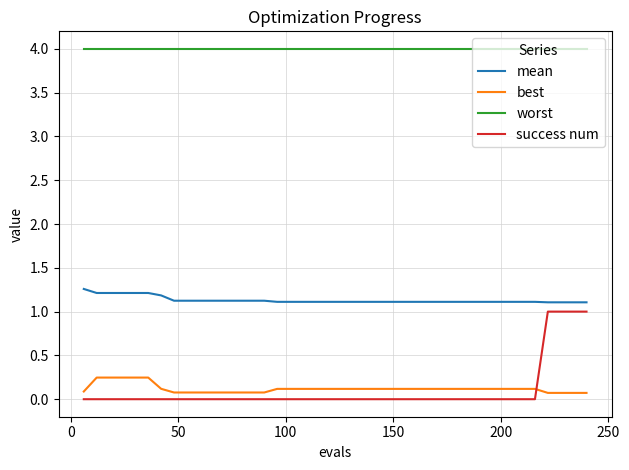

True or false: mean and best cross at least once.

False